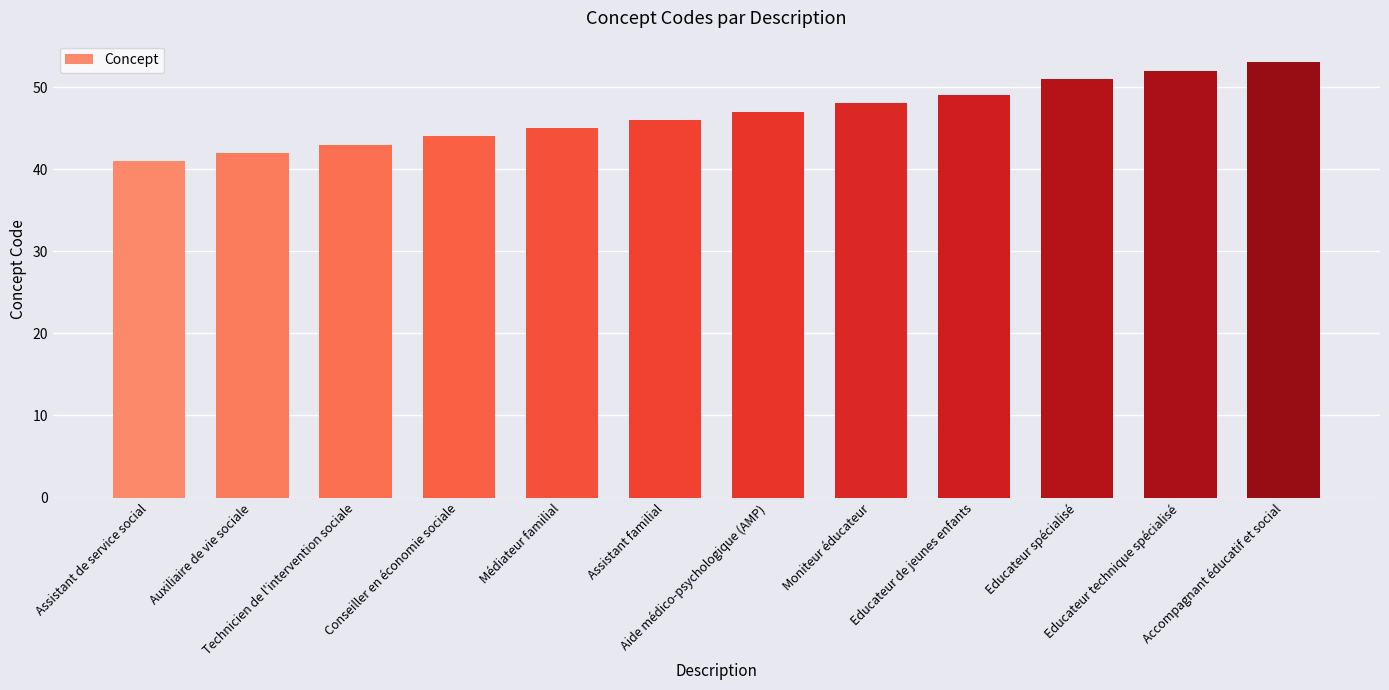

Reading left to right, list all the values displayed in this chart.

41	42	43	44	45	46	47	48	49	51	52	53